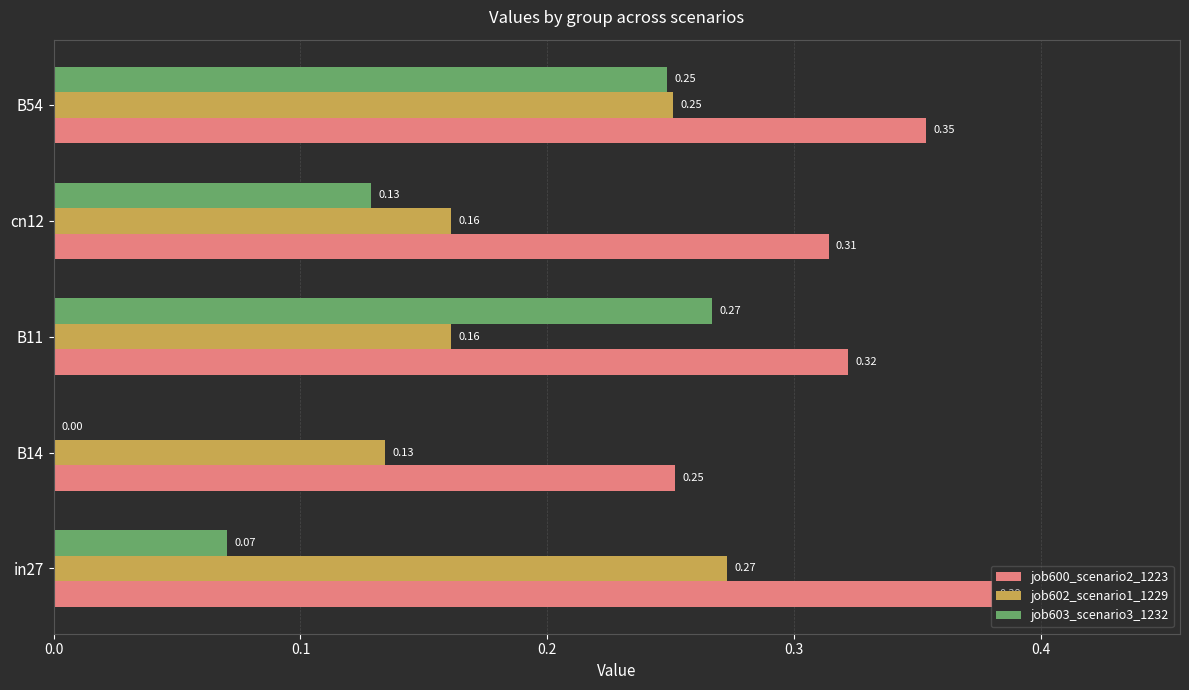

Which series has the largest total across all categories?

job600_scenario2_1223